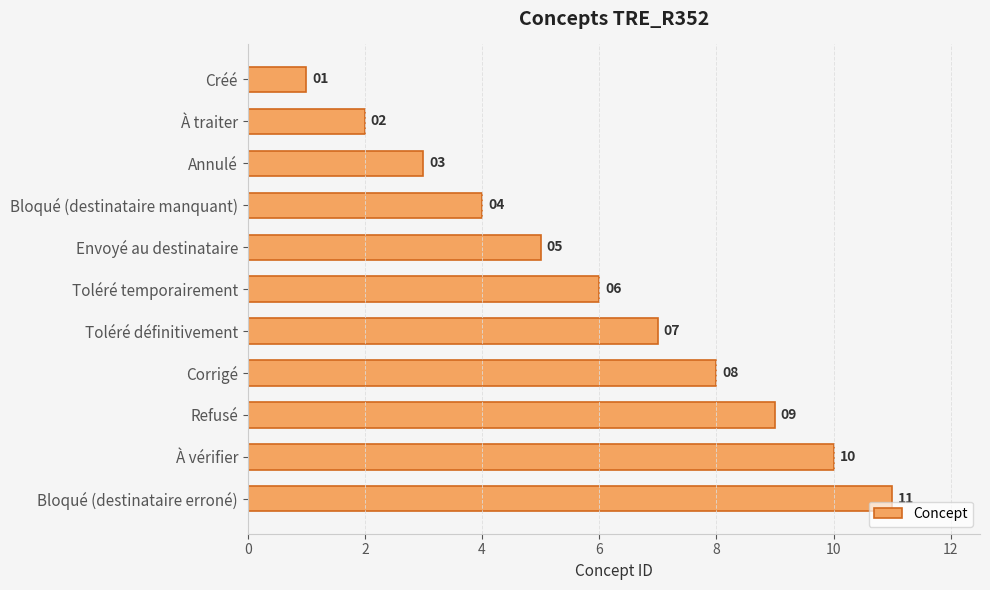

What is the greatest value displayed?

11